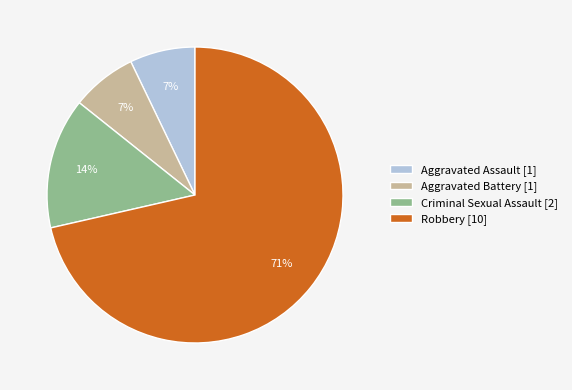

Approximately how many times larger is the value at Criminal Sexual Assault compared to Aggravated Battery?

2.0